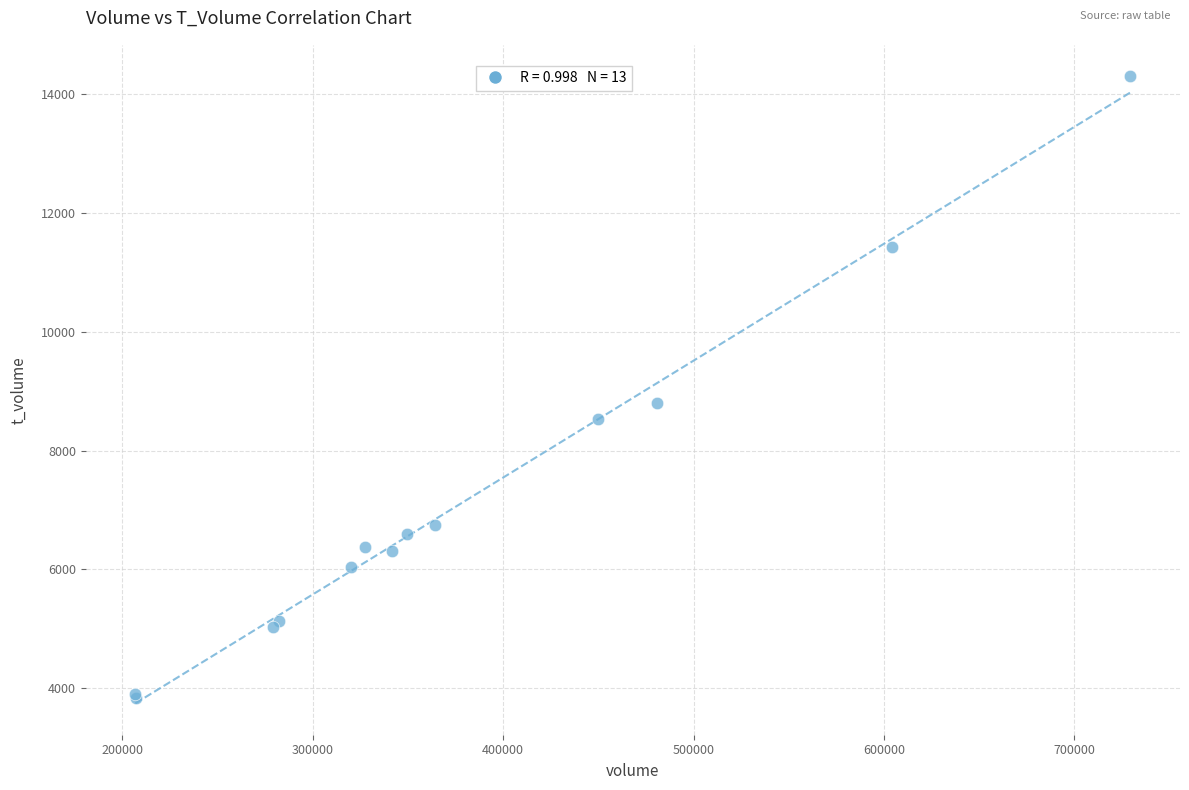

What Y value in the scatter plot is closest to 9065?

8804